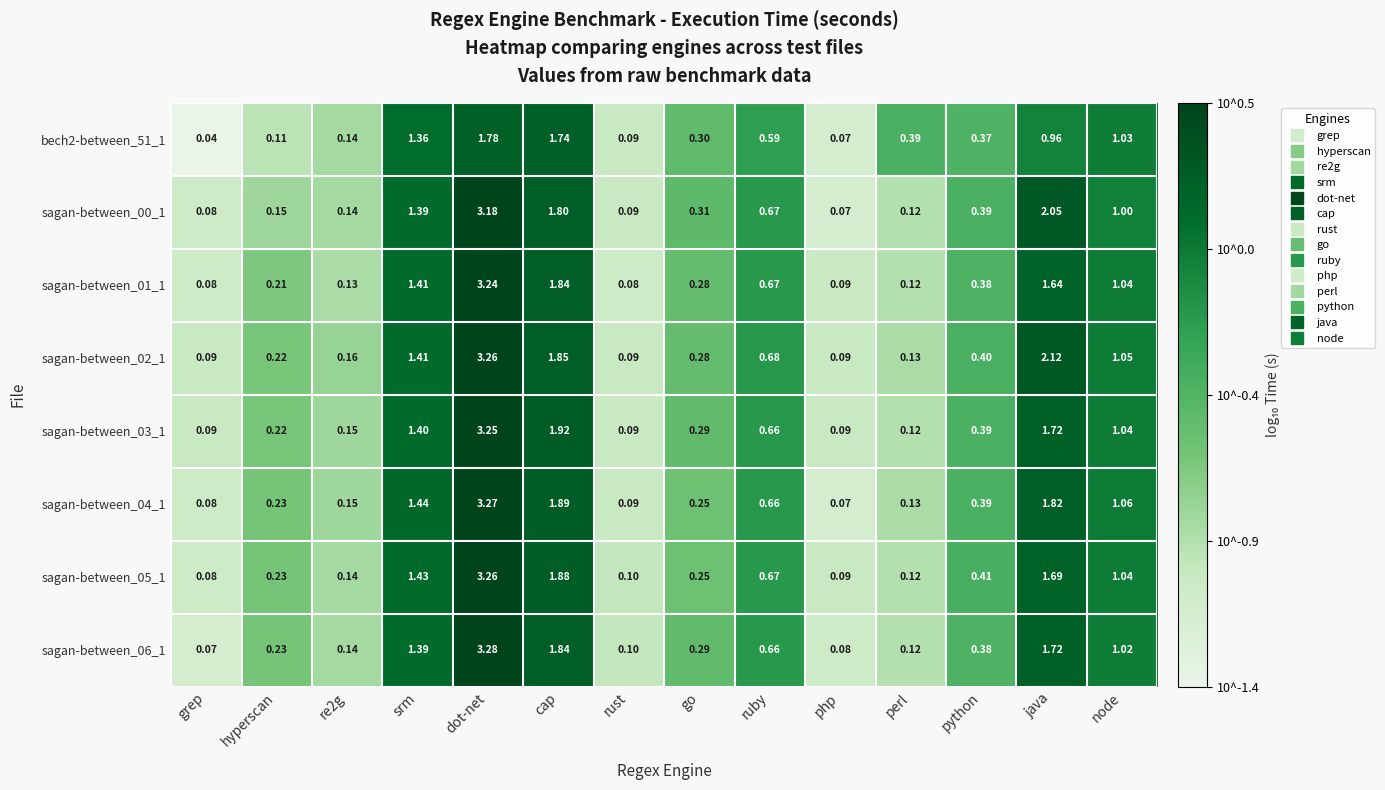

Where is sagan-between_03_1 nearest to the value 1?

node